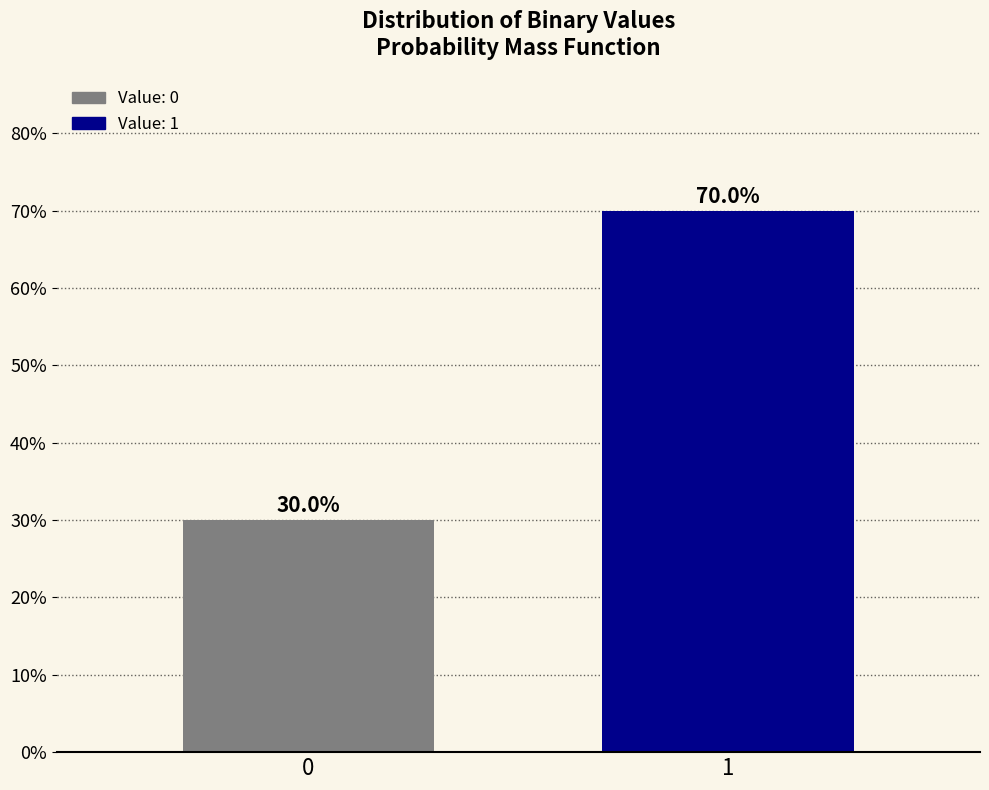

Reading left to right, transcribe all the data shown in this chart.

0=30	1=70